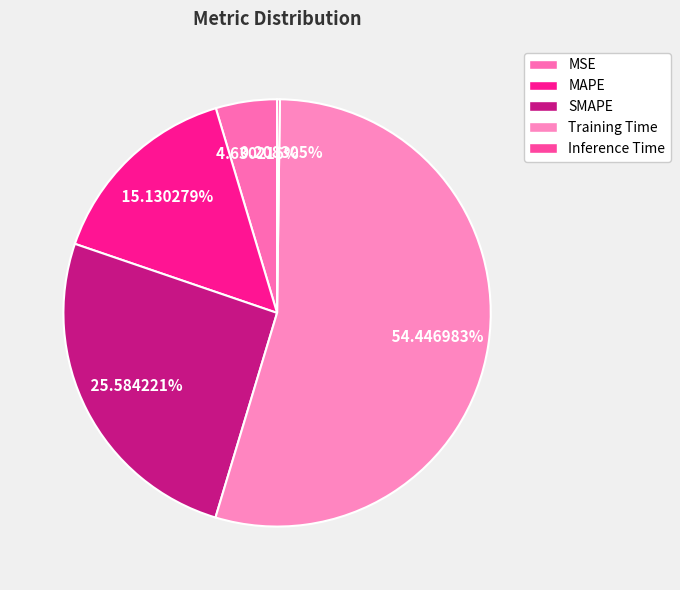

What is the total percentage of Inference Time and SMAPE?

25.8%